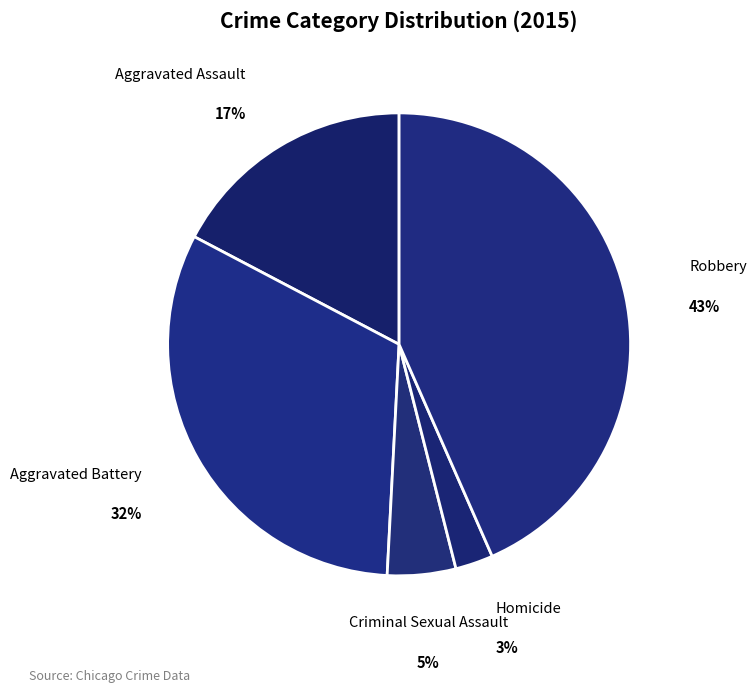

Count the number of slices in the pie.

5